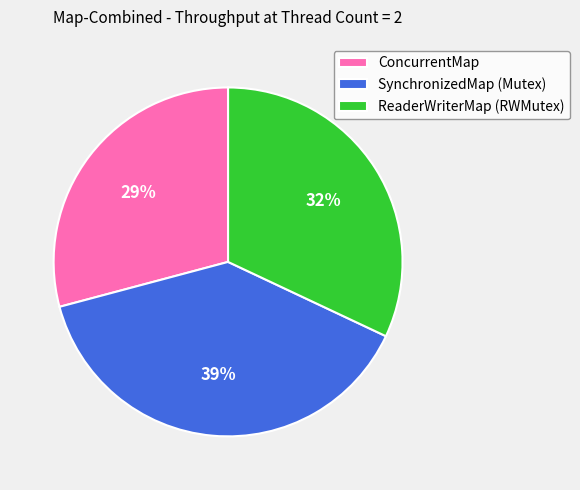

Combined, do ReaderWriterMap (RWMutex) and ConcurrentMap account for over 50%?

Yes